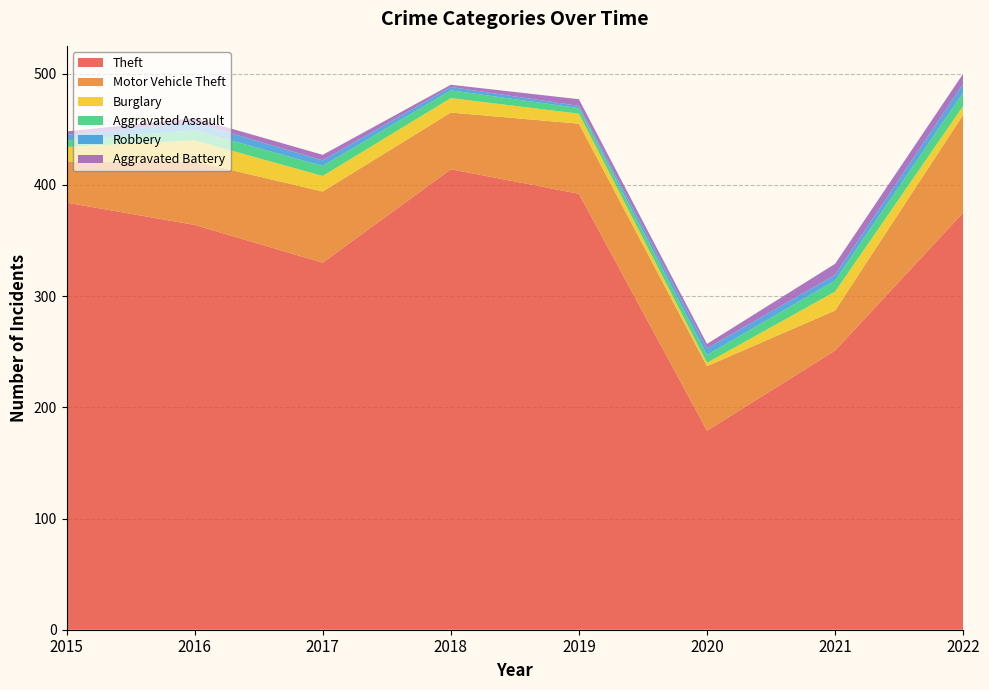

Reading left to right, transcribe all the data shown in this chart.

Theft: 2015=384	2016=364	2017=330	2018=414	2019=392	2020=179	2021=251	2022=375
Motor Vehicle Theft: 2015=37	2016=57	2017=64	2018=51	2019=63	2020=58	2021=36	2022=88
Burglary: 2015=13	2016=19	2017=14	2018=13	2019=9	2020=3	2021=17	2022=8
Aggravated Assault: 2015=6	2016=9	2017=9	2018=7	2019=5	2020=7	2021=10	2022=12
Robbery: 2015=5	2016=7	2017=5	2018=3	2019=2	2020=6	2021=5	2022=8
Aggravated Battery: 2015=3	2016=4	2017=5	2018=2	2019=6	2020=4	2021=10	2022=9